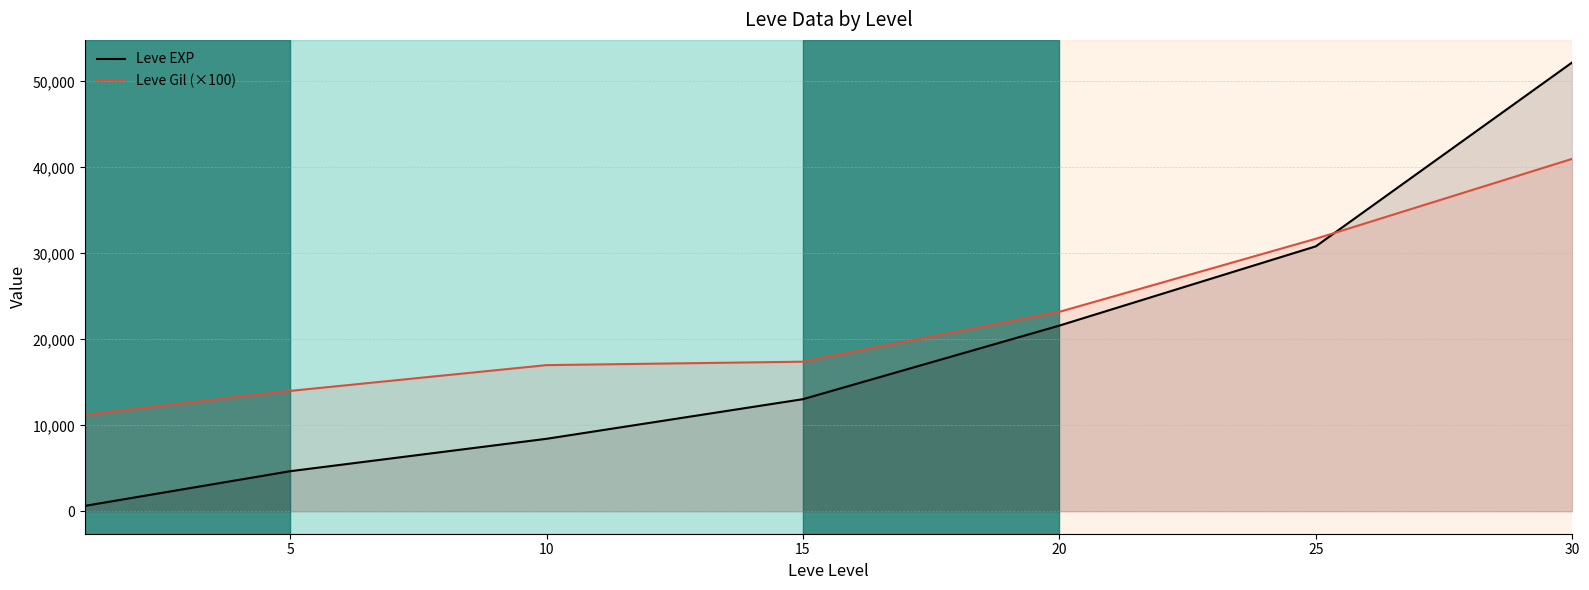

Between 25 and 15, which is larger?

25